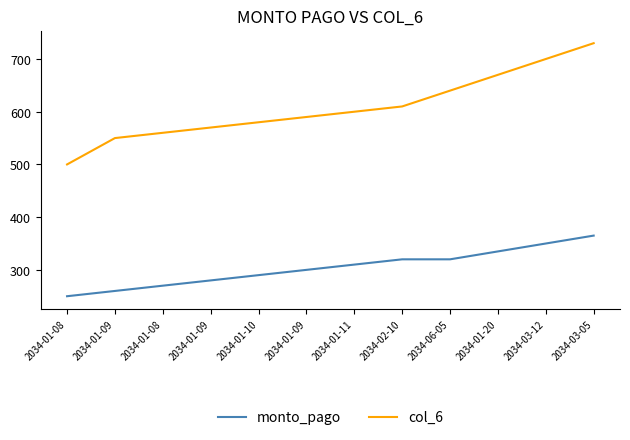

Reading right to left, what are all the values shown in this chart?

monto_pago: 365	350	335	320	320	310	300	290	280	270	260	250
col_6: 730	700	670	640	610	600	590	580	570	560	550	500